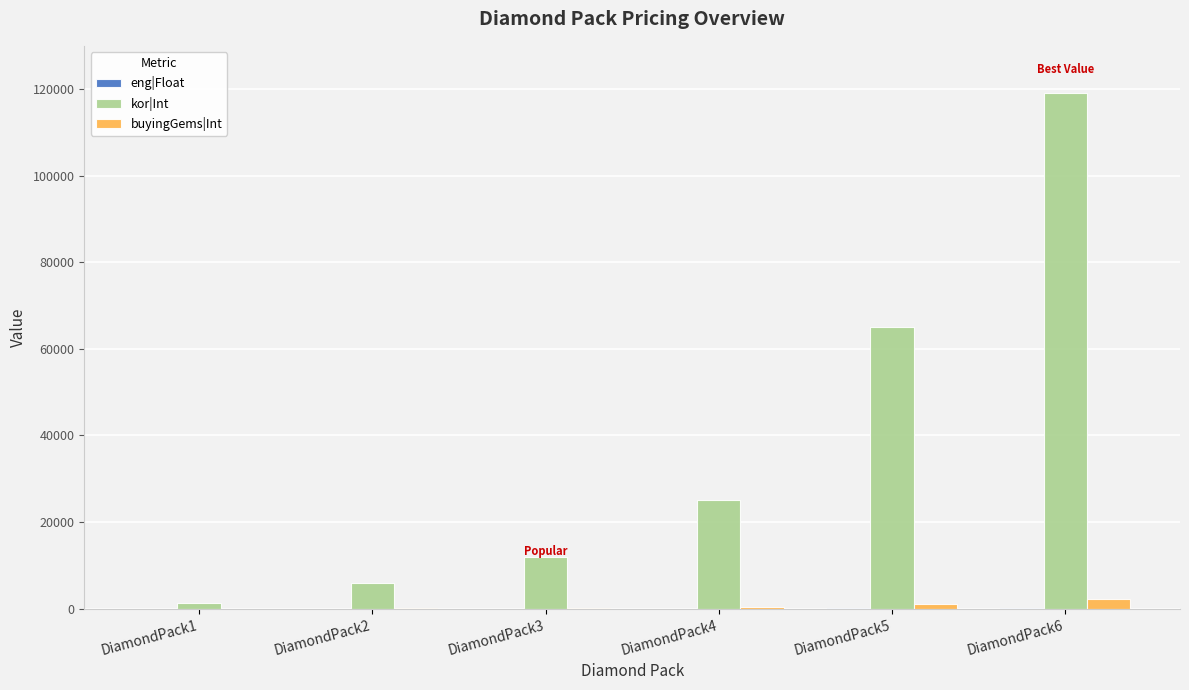

Count the number of categories in the chart.

6